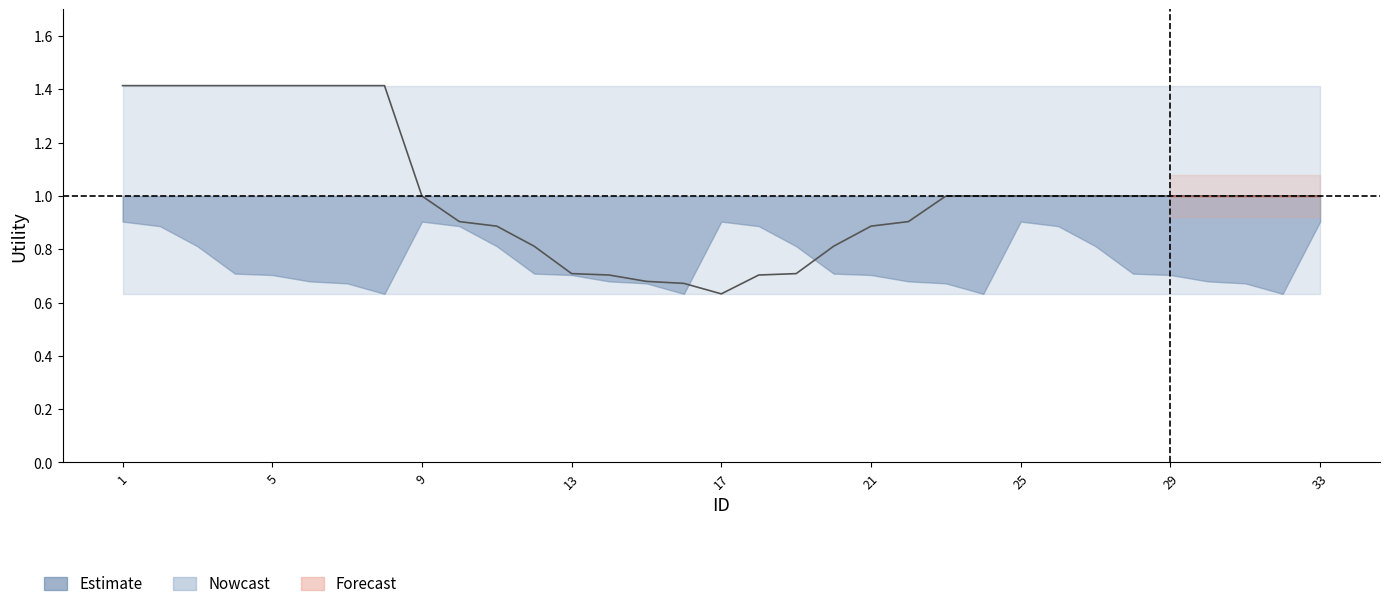

What is the value of the upper_outer point at the 17th from the left?

1.4